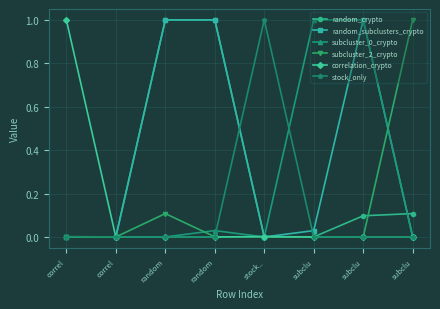

Where is the first local maximum for correlation_crypto?

stock_